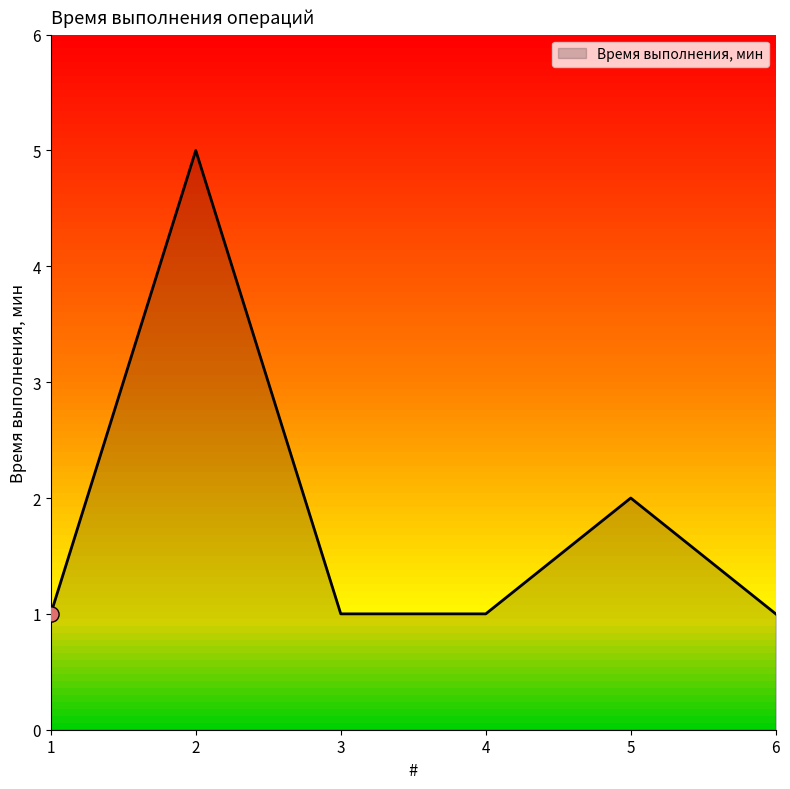

What is the change in value from 2 to 6?

-4